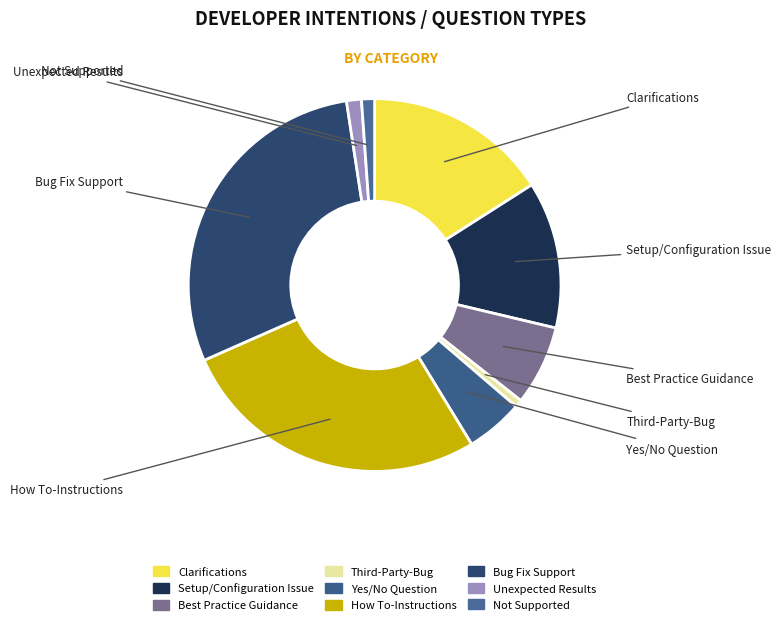

Count the number of slices in the pie.

9